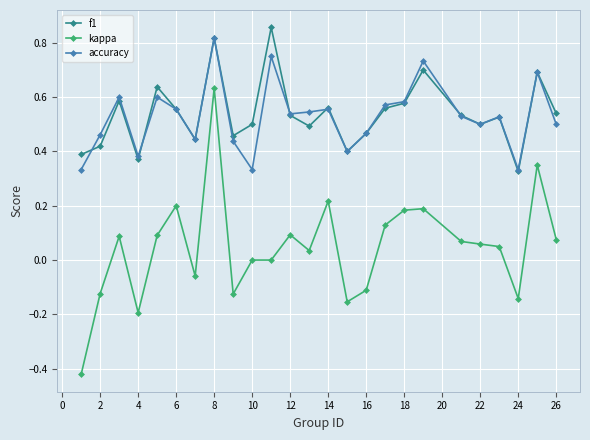

Which series has the widest spread of values?

kappa